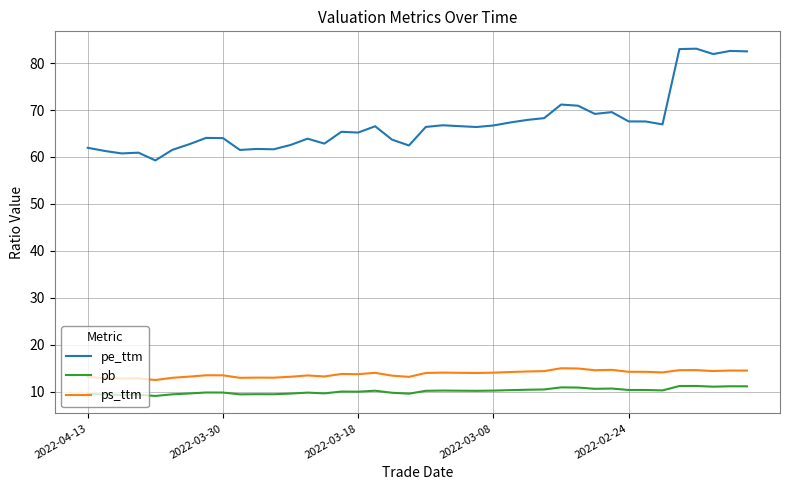

Rank the series by their maximum value, from lowest to highest.

pb, ps_ttm, pe_ttm